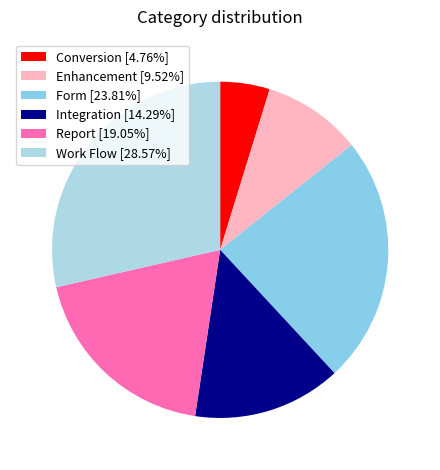

Does Form account for over 50% of the chart?

No